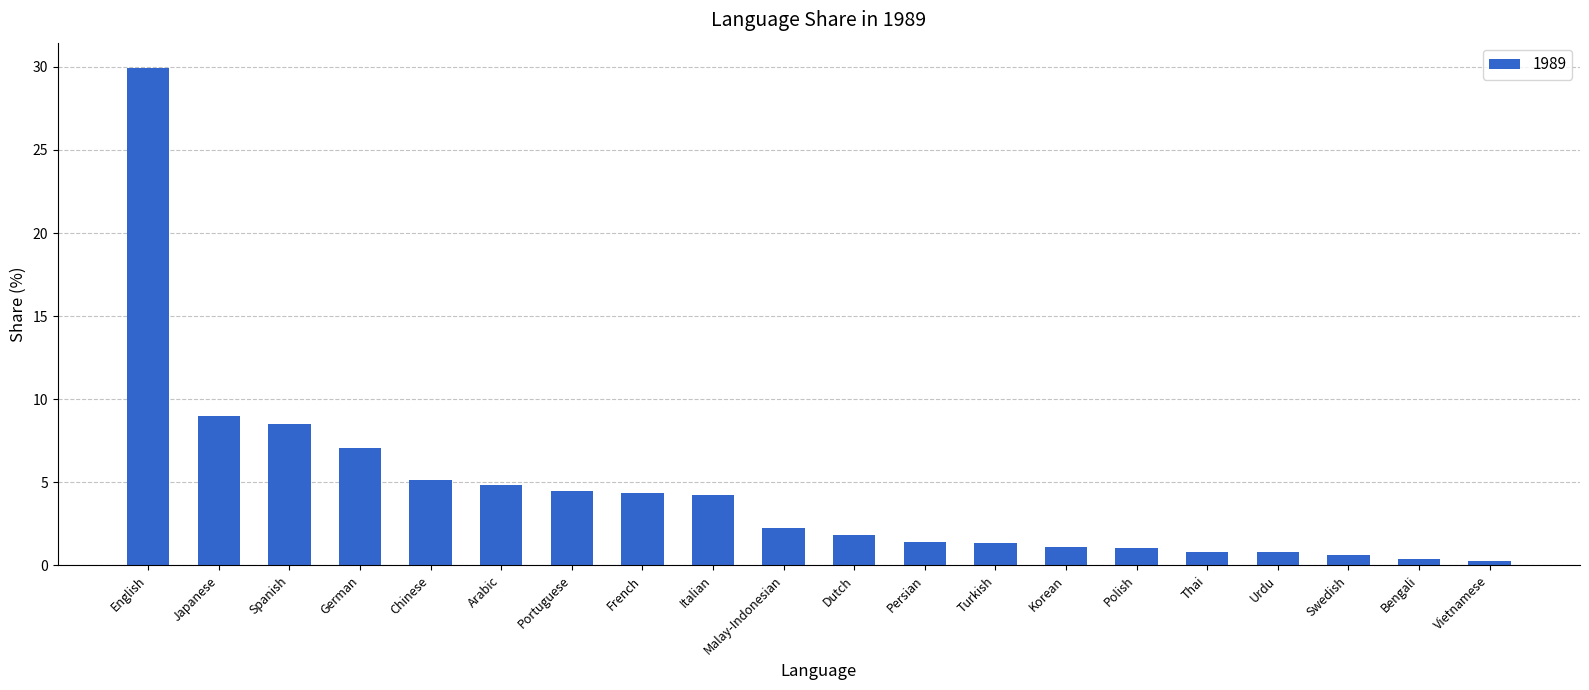

What is the sum of the values at Persian and Bengali?

1.8